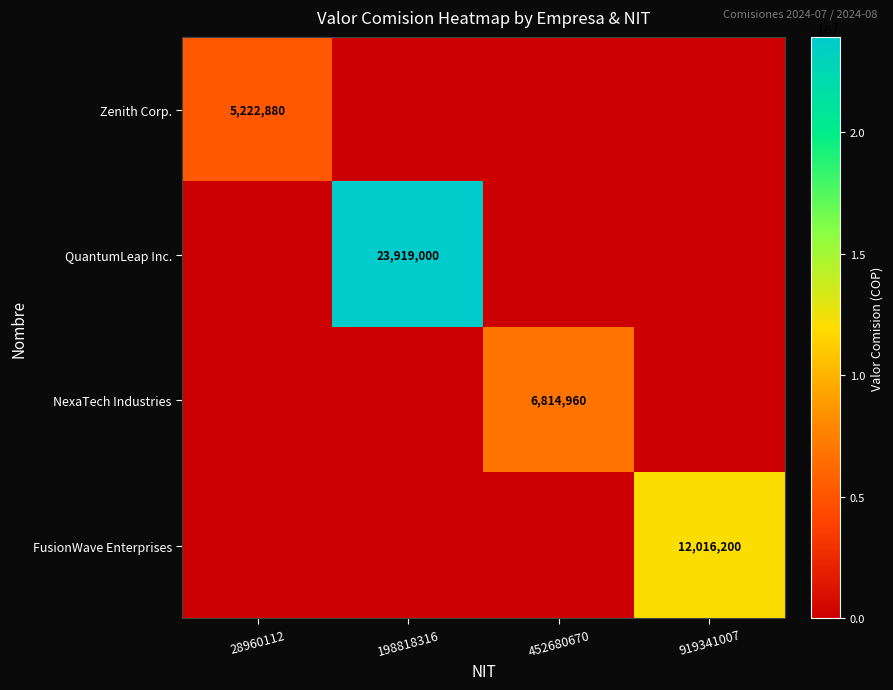

The FusionWave Enterprises series shows 12016200 at 919341007. True or false?

True